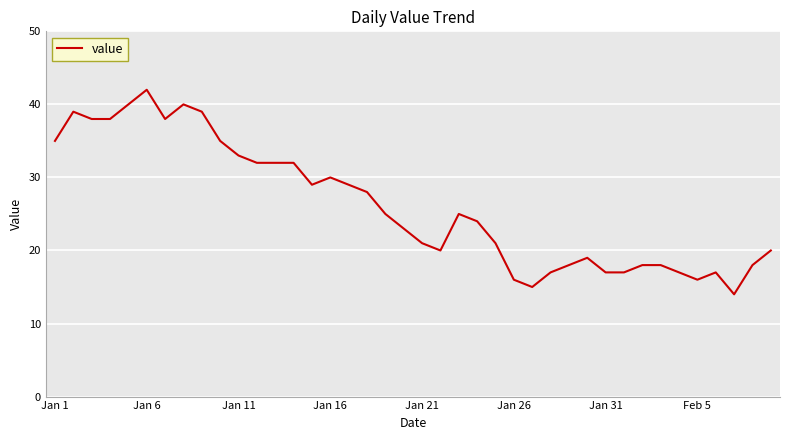

How many lines are shown in the chart?

1